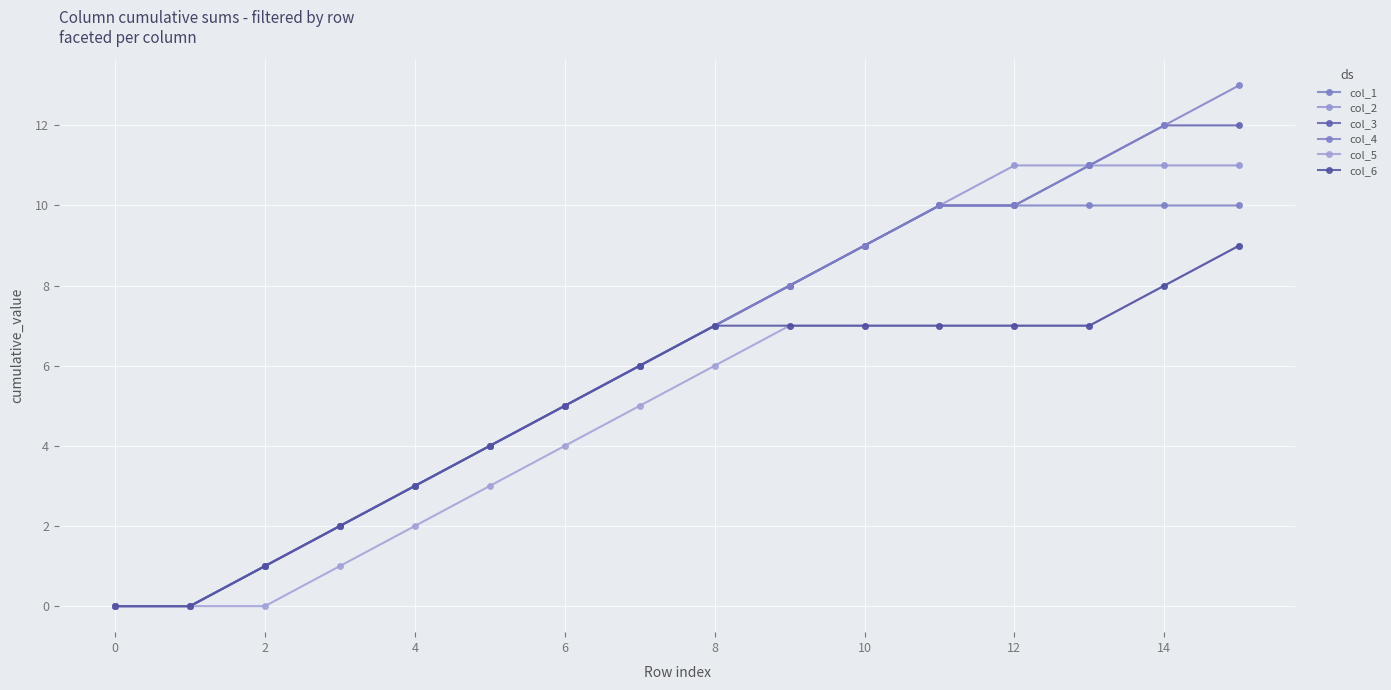

What are all the series names shown in the legend?

col_1, col_2, col_3, col_4, col_5, col_6